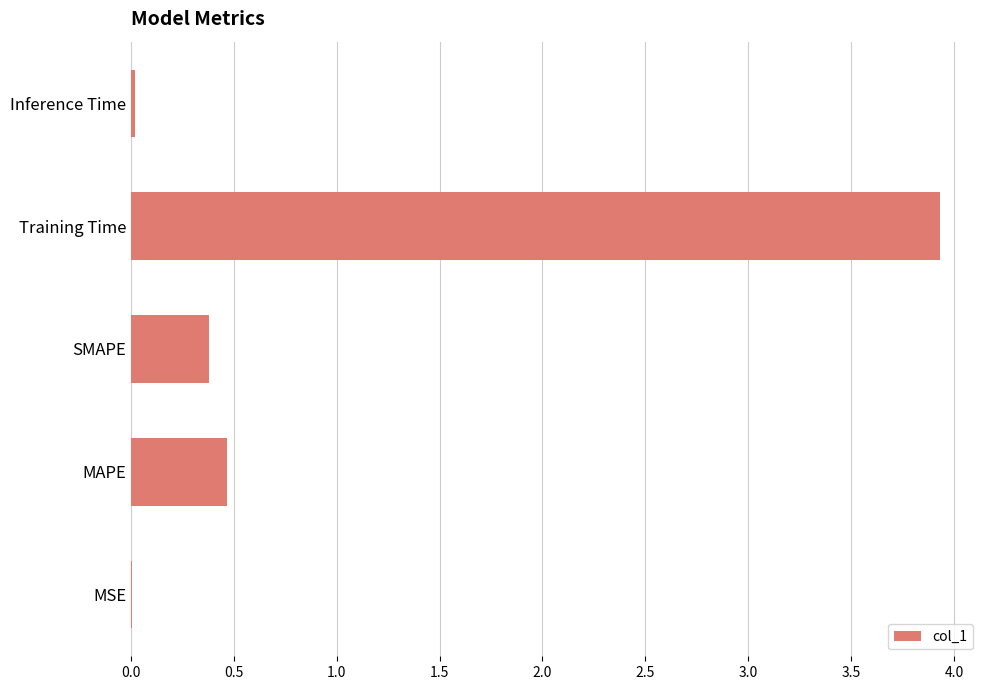

Where is the data nearest to the value 1?

MAPE